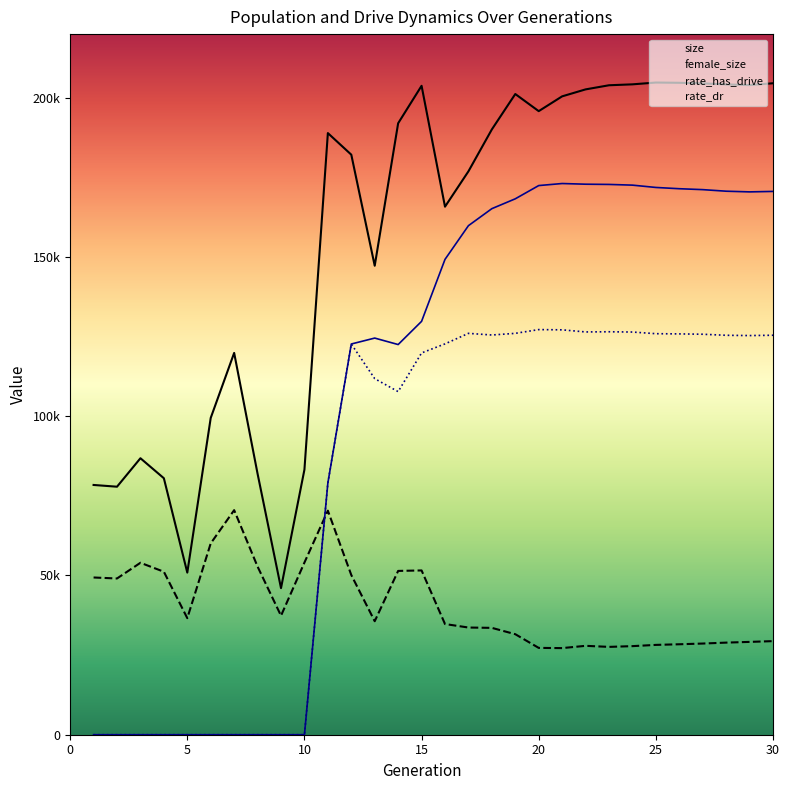

How many interior local valleys does the female_size series have?

6